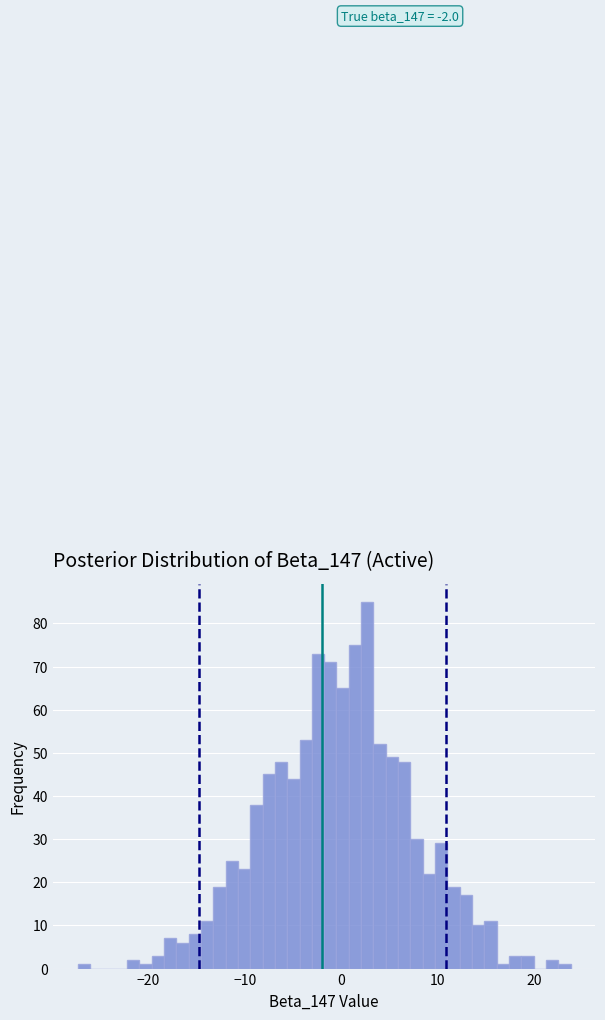

Around what value on the x-axis is the tallest bar? Give the approximate position of its centre, as read against the axis.

3